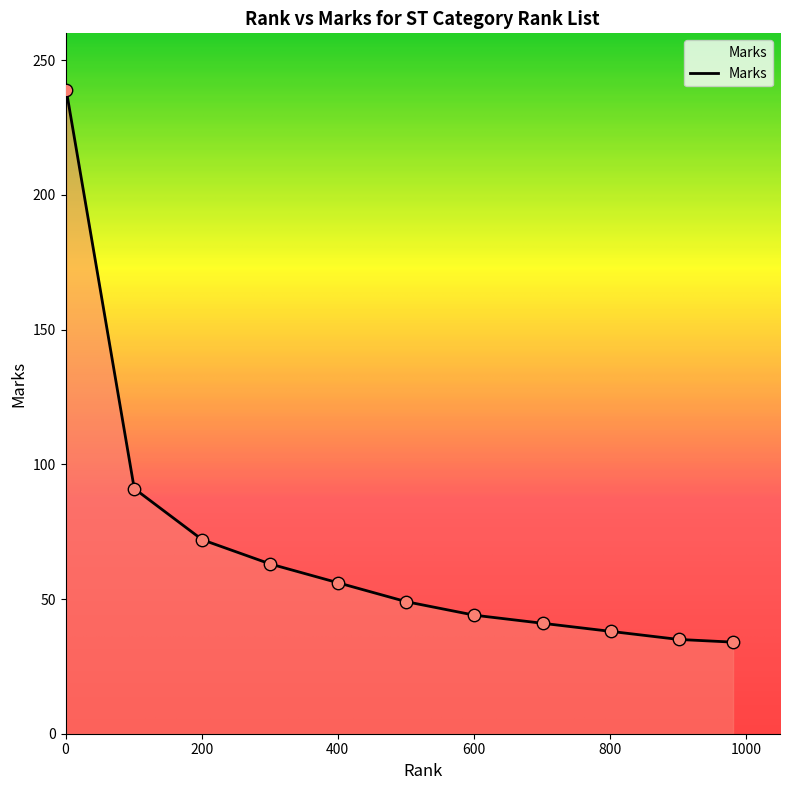

What is the minimum value shown in the chart?

34